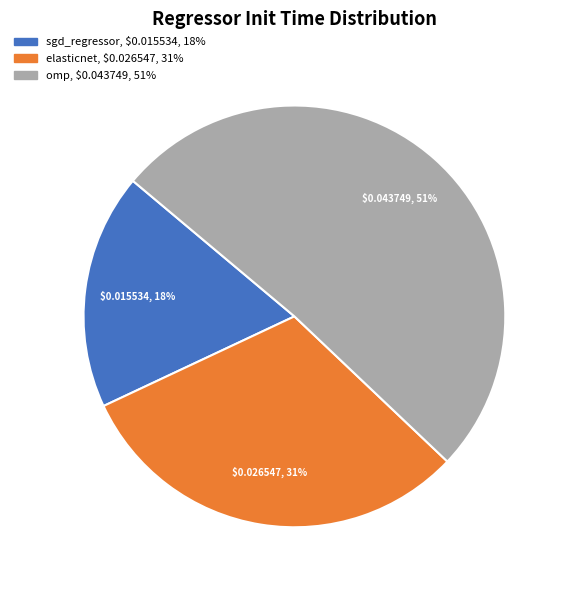

Is omp the majority of the pie?

Yes